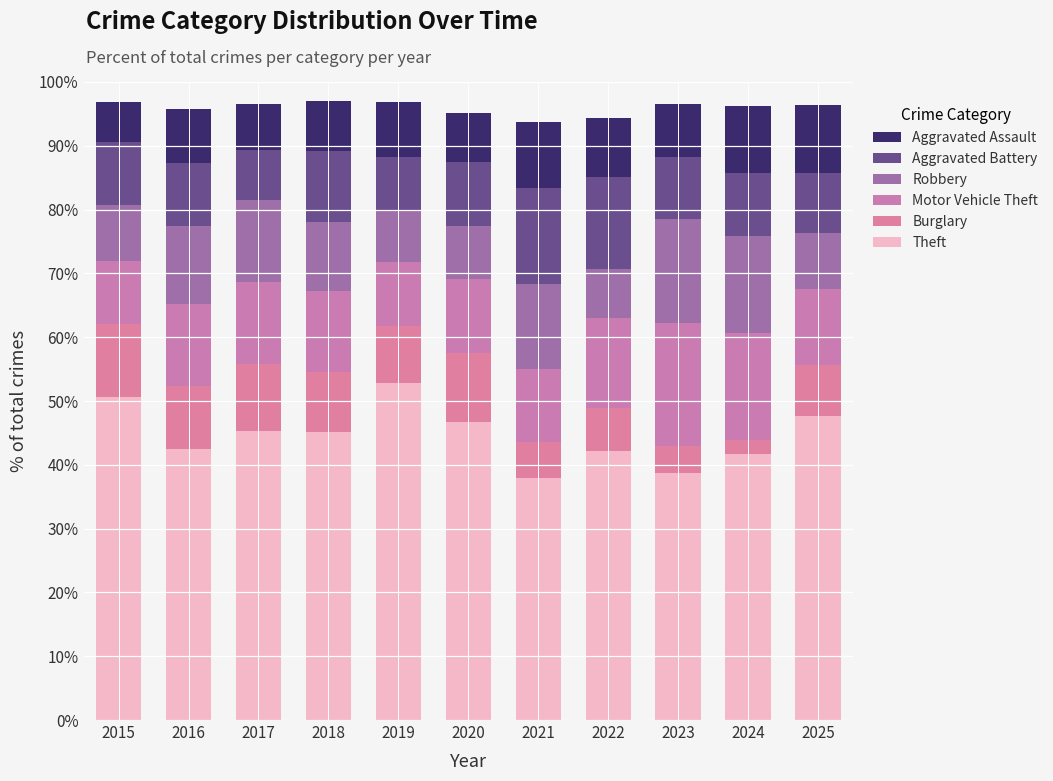

Count the number of data series in this chart.

6